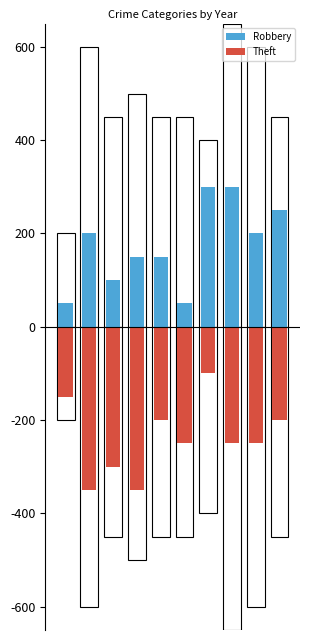

What is the difference between the Theft values at 5 and 6?

150